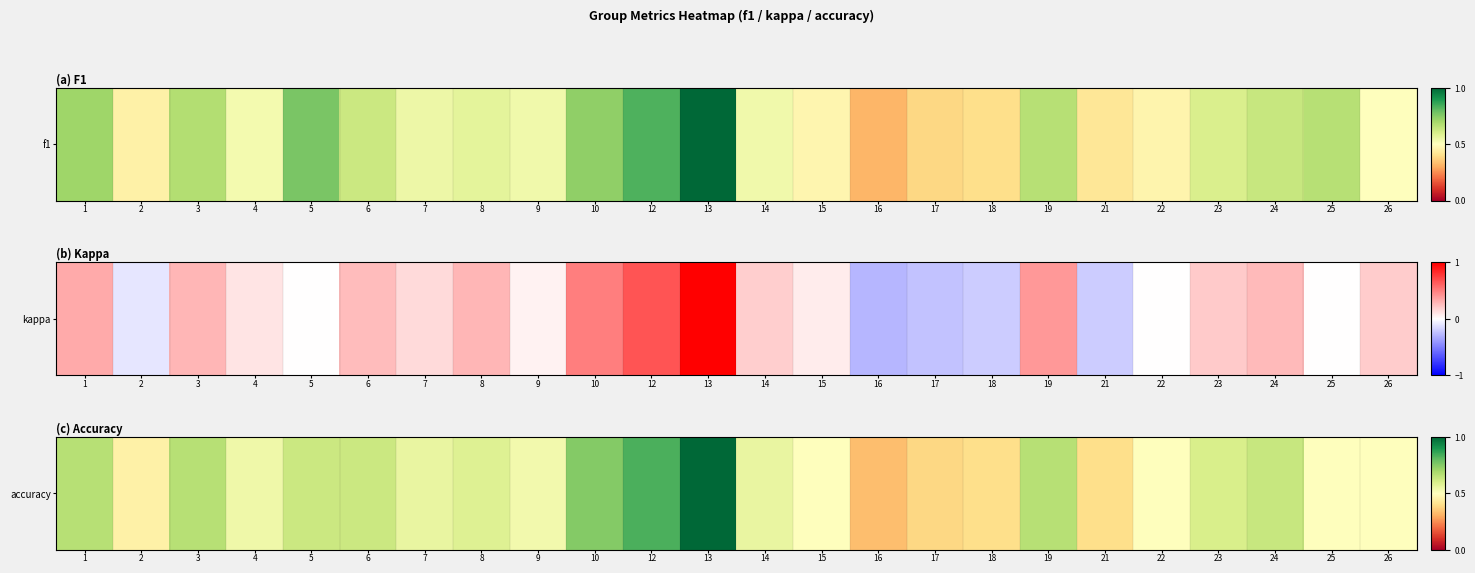

List the labels in order of value, smallest first.

16, 17, 18, 21, 2, 15, 22, 25, 26, 9, 4, 7, 14, 8, 23, 5, 6, 24, 1, 3, 19, 10, 12, 13